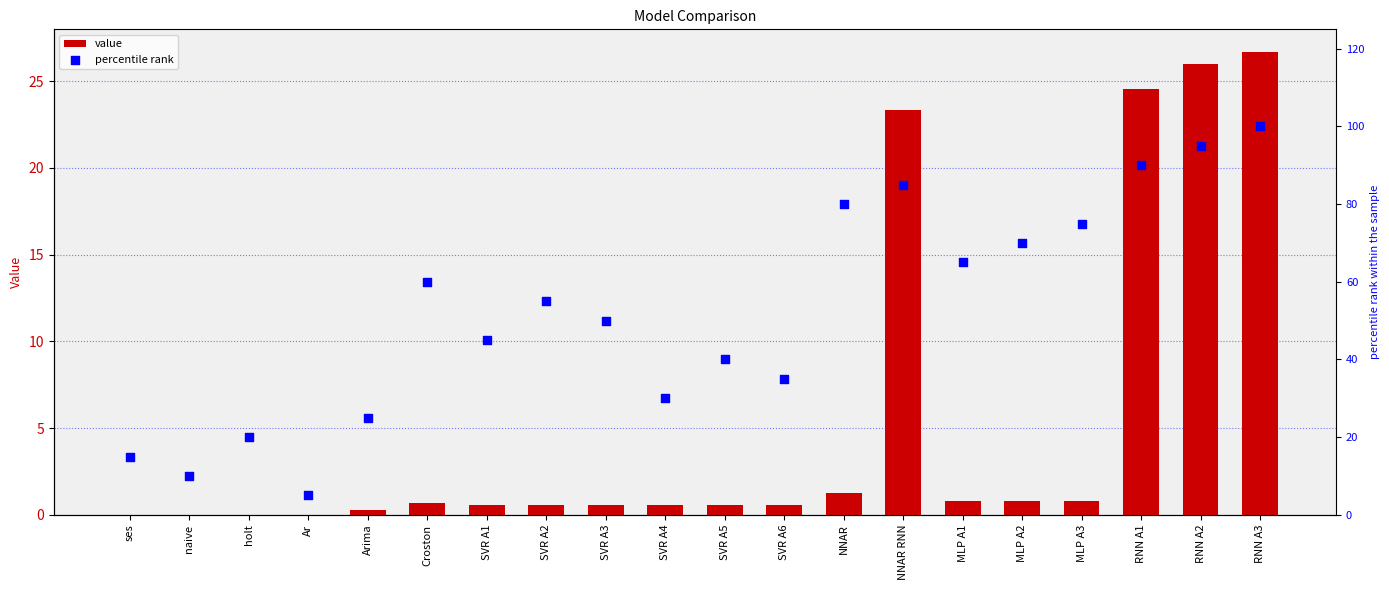

Which series reaches the maximum Y coordinate?

percentile rank